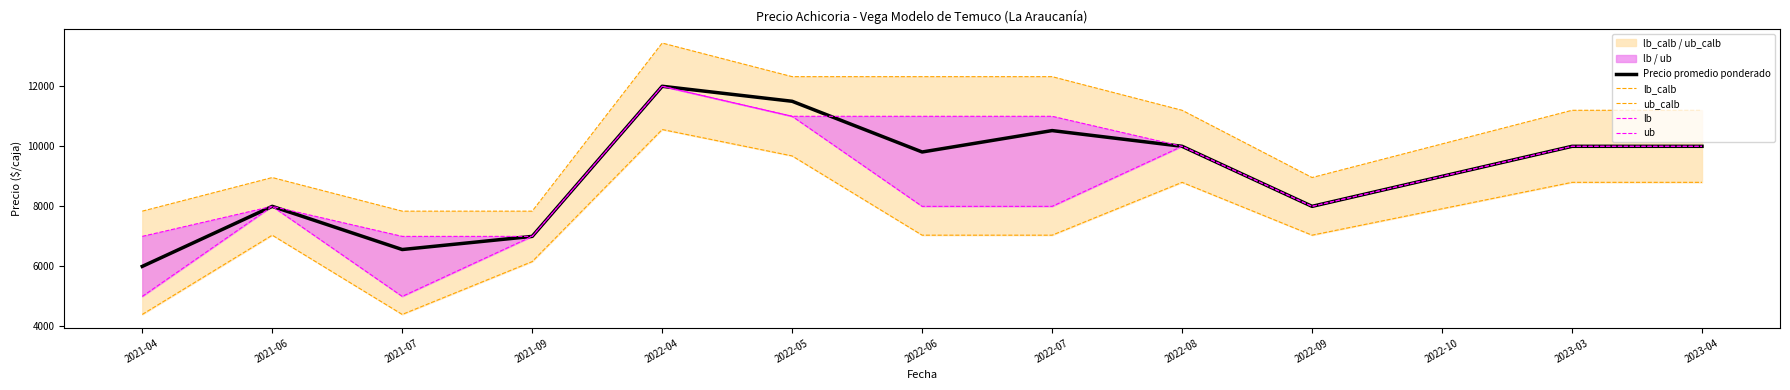

What is the greatest value displayed?

13440.0